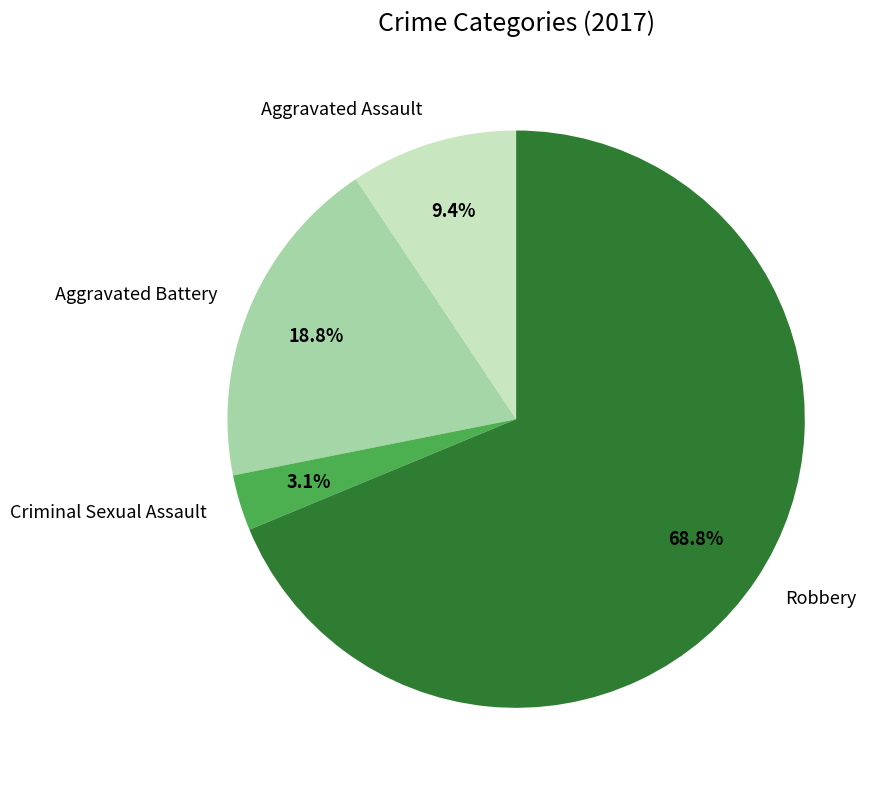

Between Criminal Sexual Assault and Aggravated Battery, which is larger?

Aggravated Battery